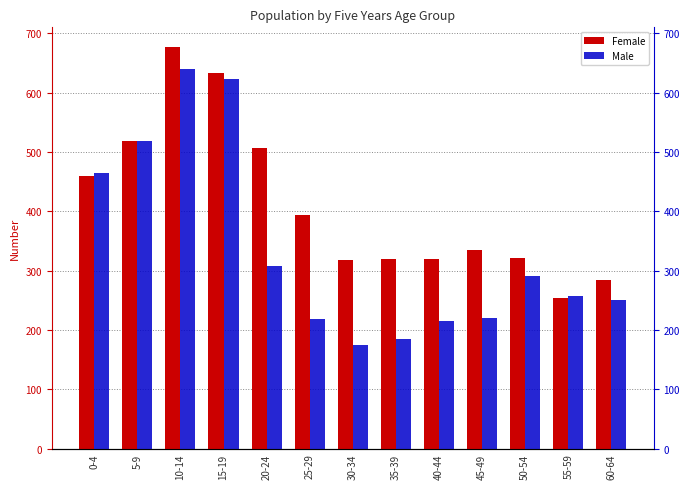

Is it true that Male equals 518 at 5-9?

True